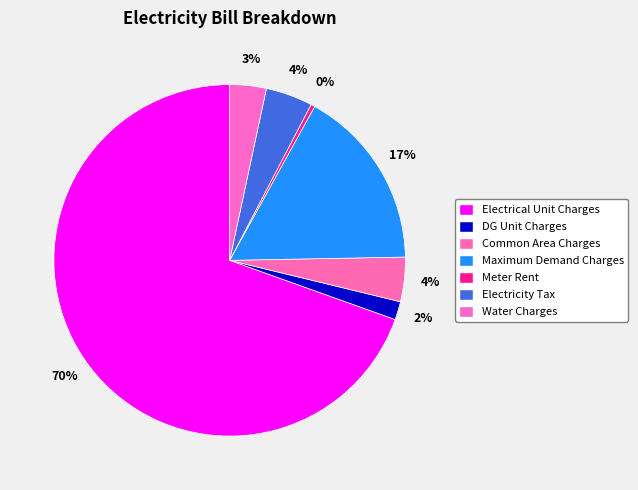

How much of the chart is everything except Maximum Demand Charges?

83.3%